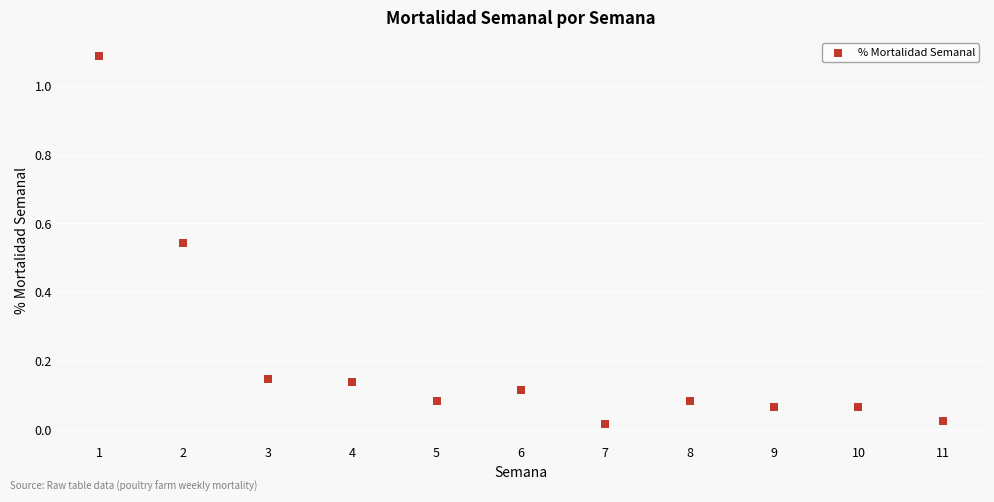

What is the average X value?

6.0